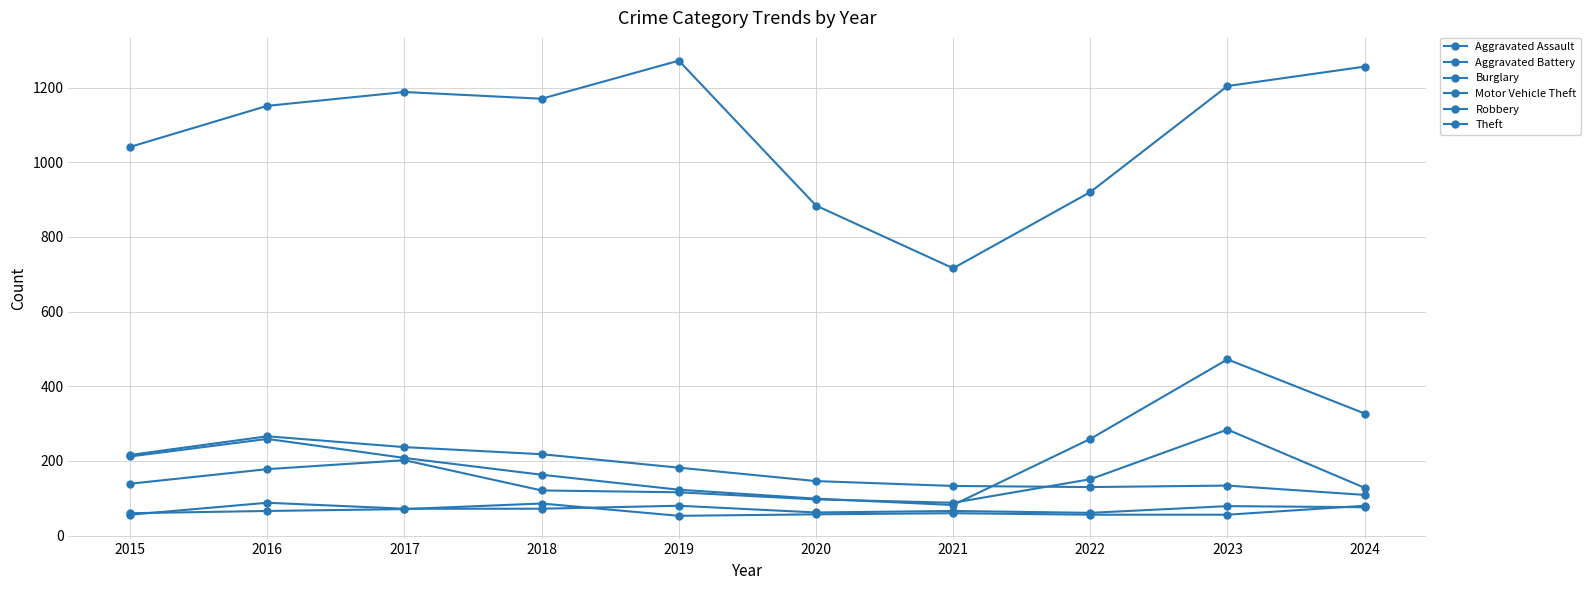

True or false: Aggravated Battery has a value of 17 at 2020.

False